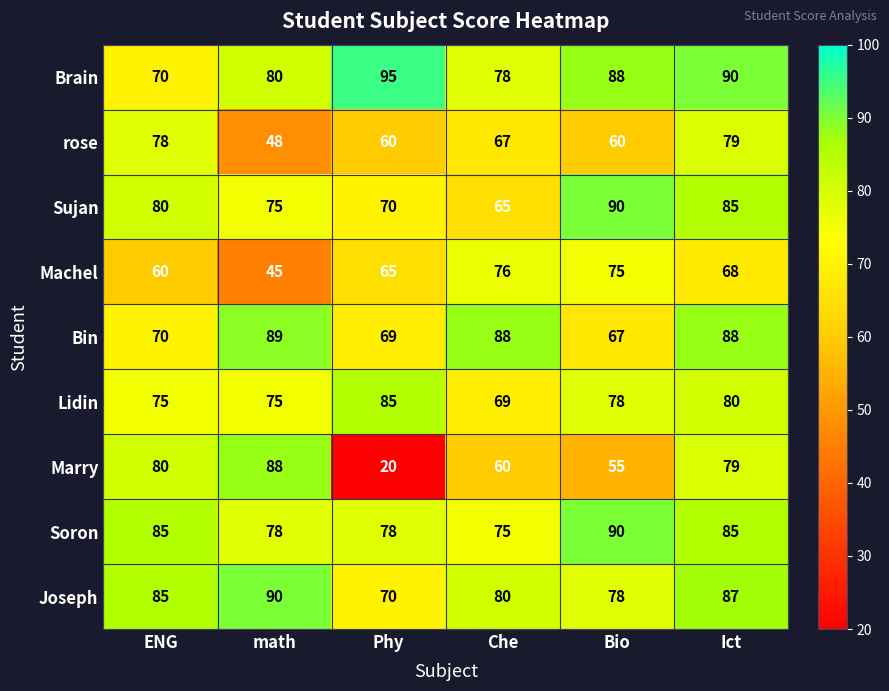

List the labels in order of Marry value, largest first.

math, ENG, Ict, Che, Bio, Phy